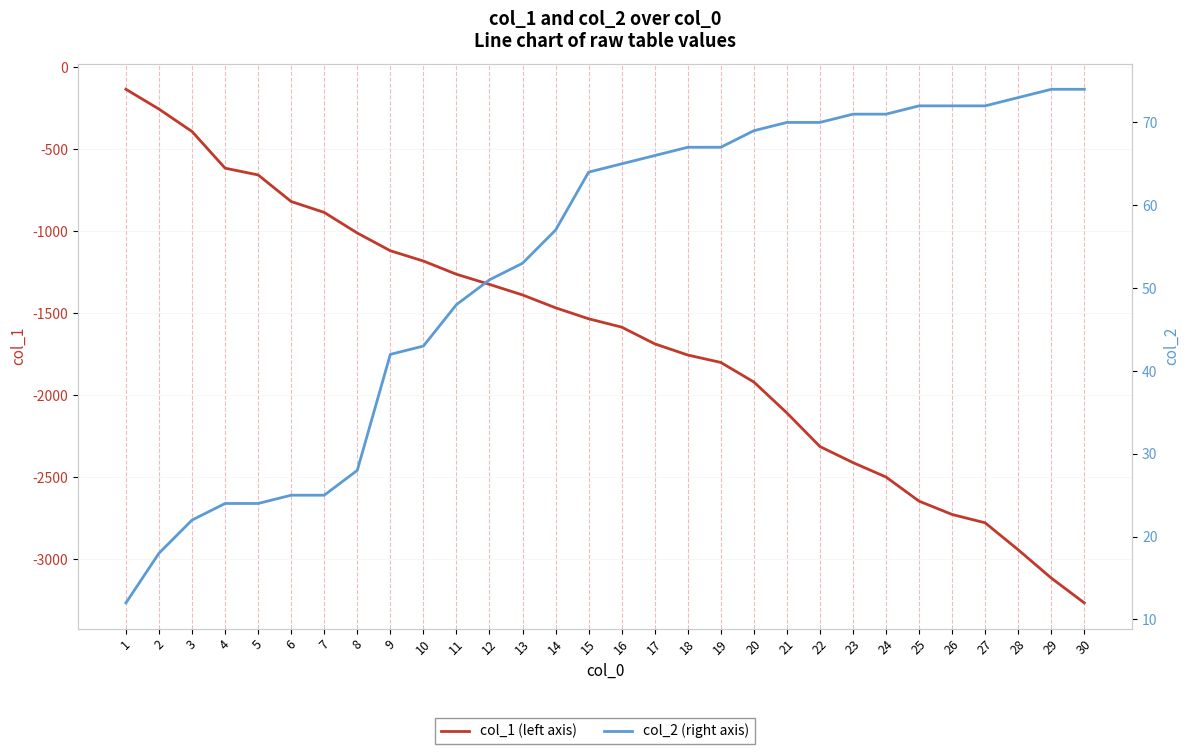

The col_2 series shows 71.0 at 24. True or false?

True